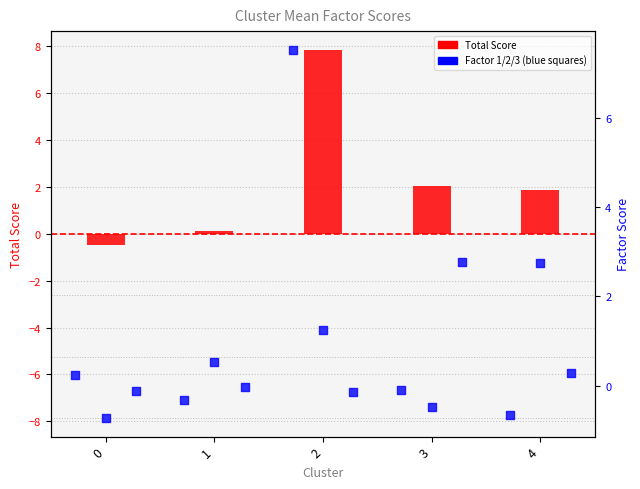

Which series has the largest total across all categories?

Total Score